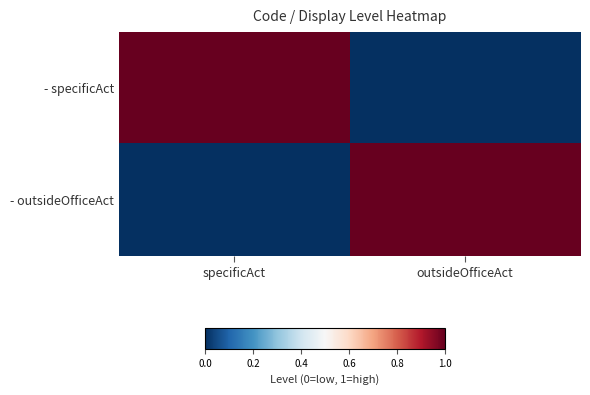

Reading left to right, extract all data points from this chart.

- specificAct: specificAct=1	outsideOfficeAct=0
- outsideOfficeAct: specificAct=0	outsideOfficeAct=1